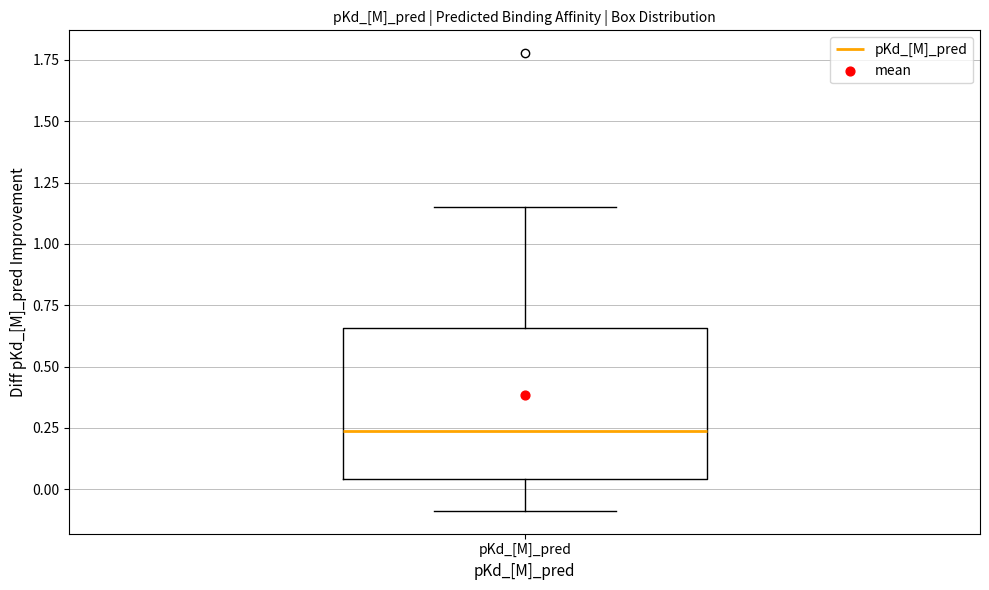

Where does the upper whisker of the box for pKd_[M]_pred end on the y-axis? The values are not printed on the chart, so give them approximately, as read against the axis.

1.15